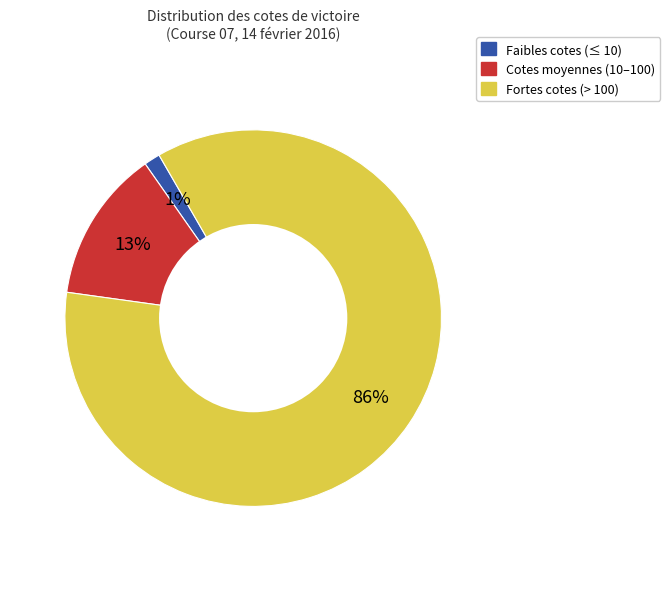

Is there any slice that represents more than half of the pie?

Yes